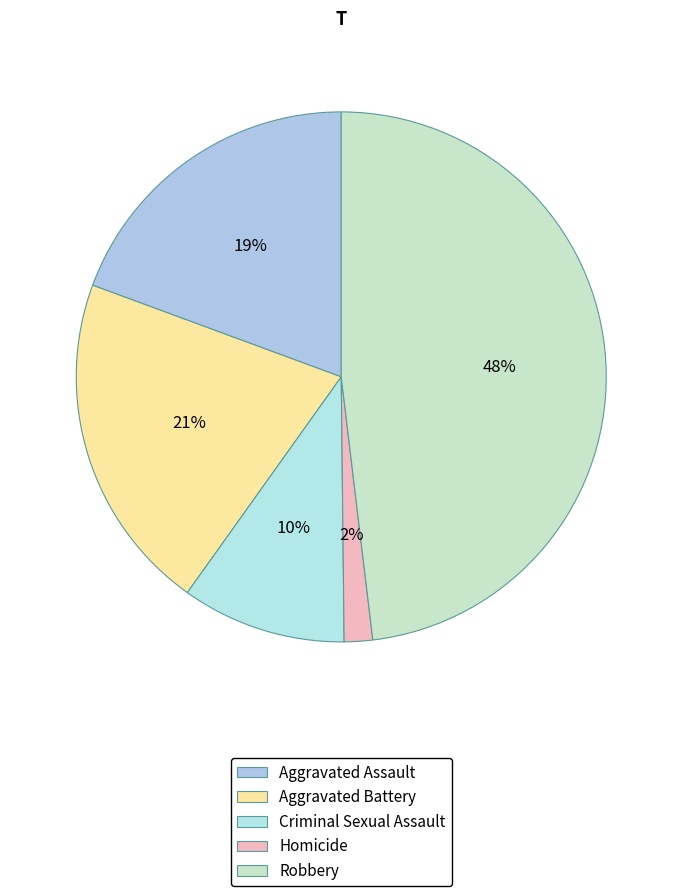

To the nearest percent, what percentage of the pie is Aggravated Assault?

19%